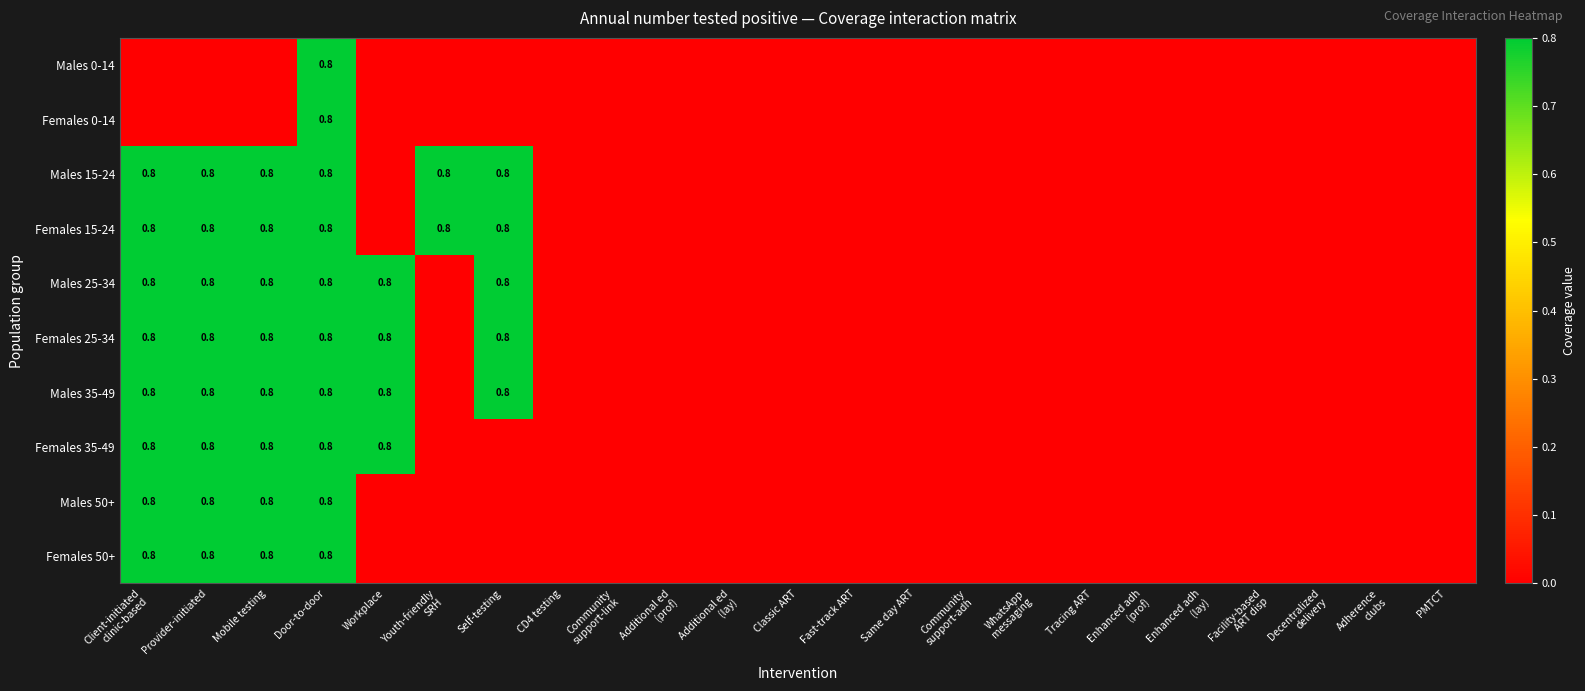

Which series changed the most between Mobile testing and Facility-based ART disp?

Males 15-24